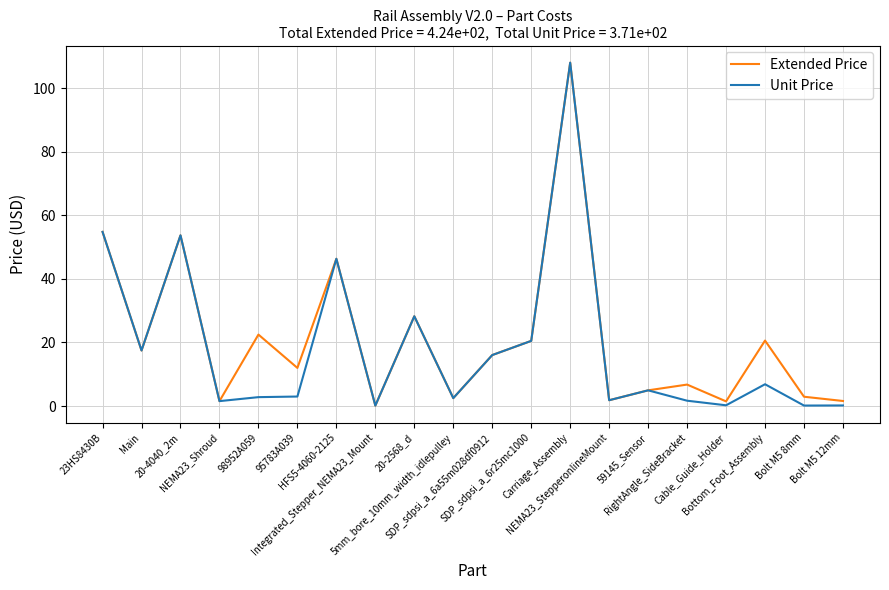

Where does the Extended Price series first go above 16?

23HS8430B